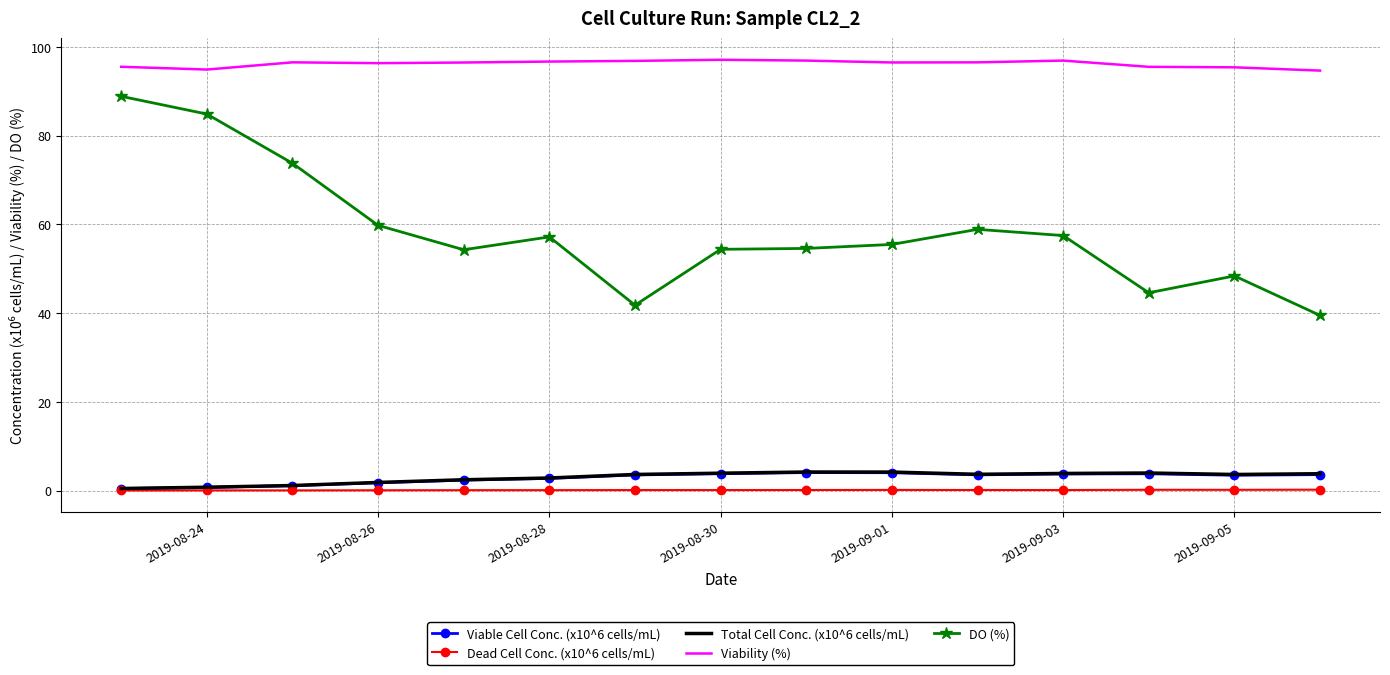

True or false: Total Cell Conc. (x10^6 cells/mL) and Viability (%) cross at least once.

False